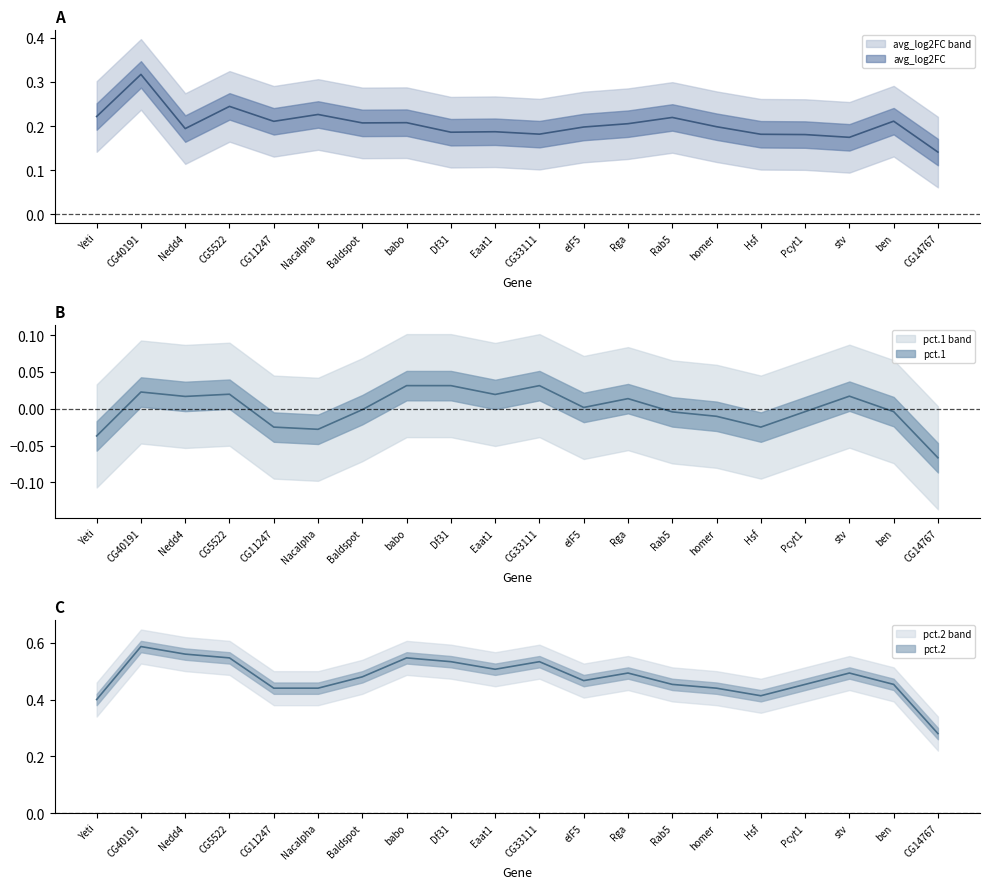

What is the spread (max minus min) of values at Pcyt1?

0.3